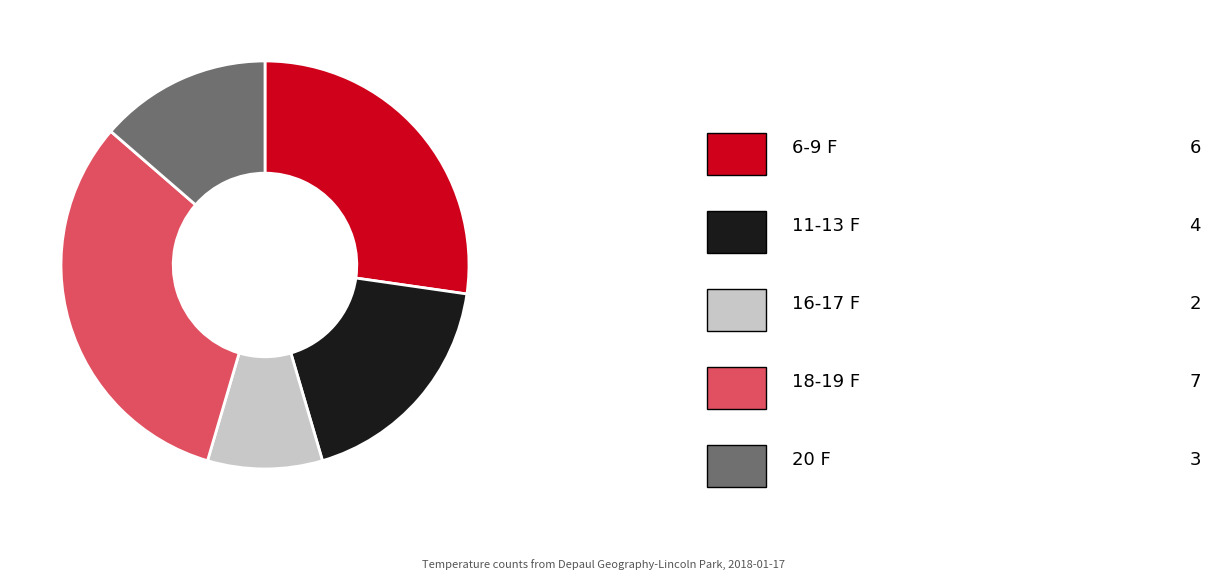

Is there any slice that represents more than half of the pie?

No